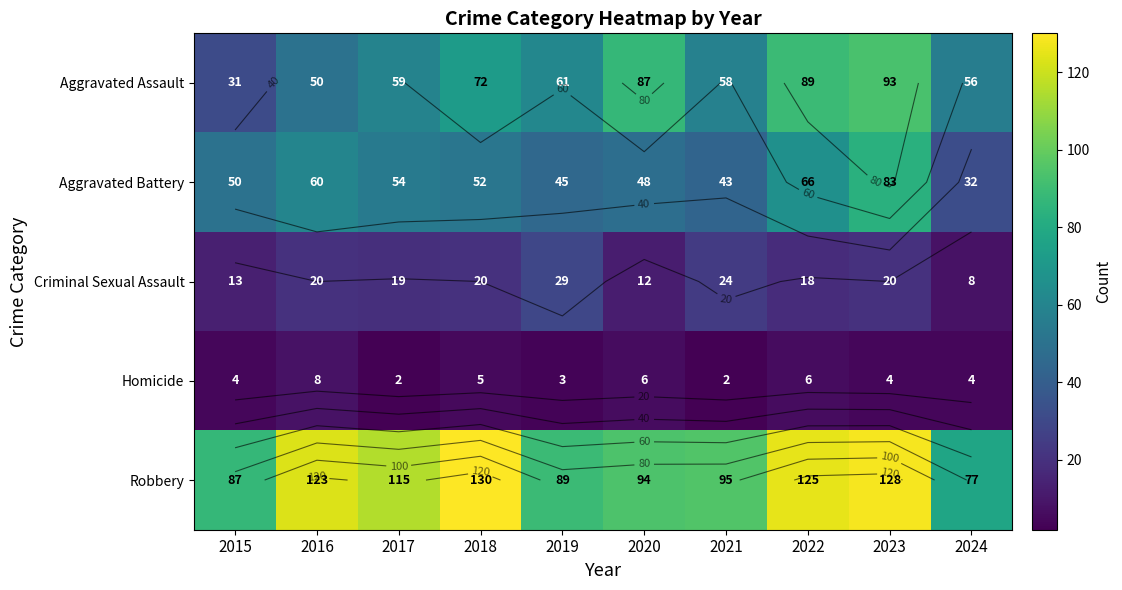

What is the total value across all series at 2016?

261